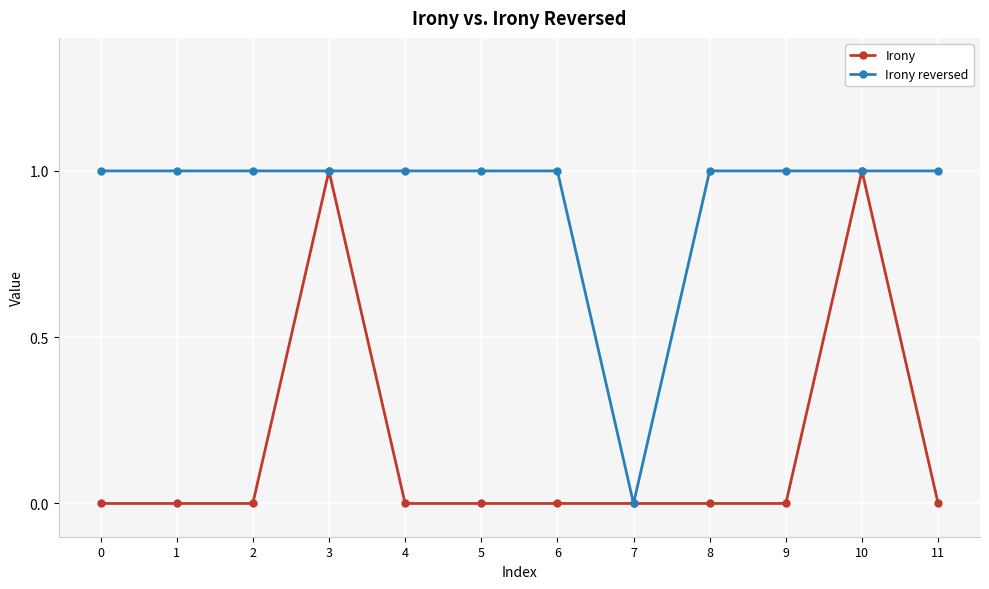

Is the value of Irony reversed at 3 greater than the value of Irony at 1?

Yes